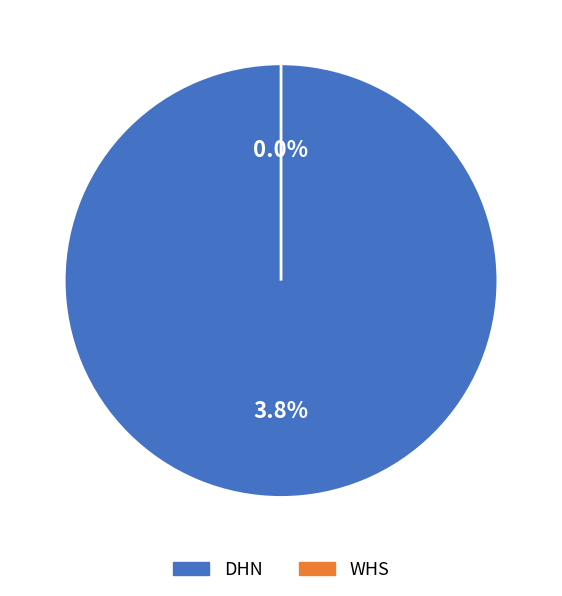

Is it true that WHS is 13% of the pie?

False